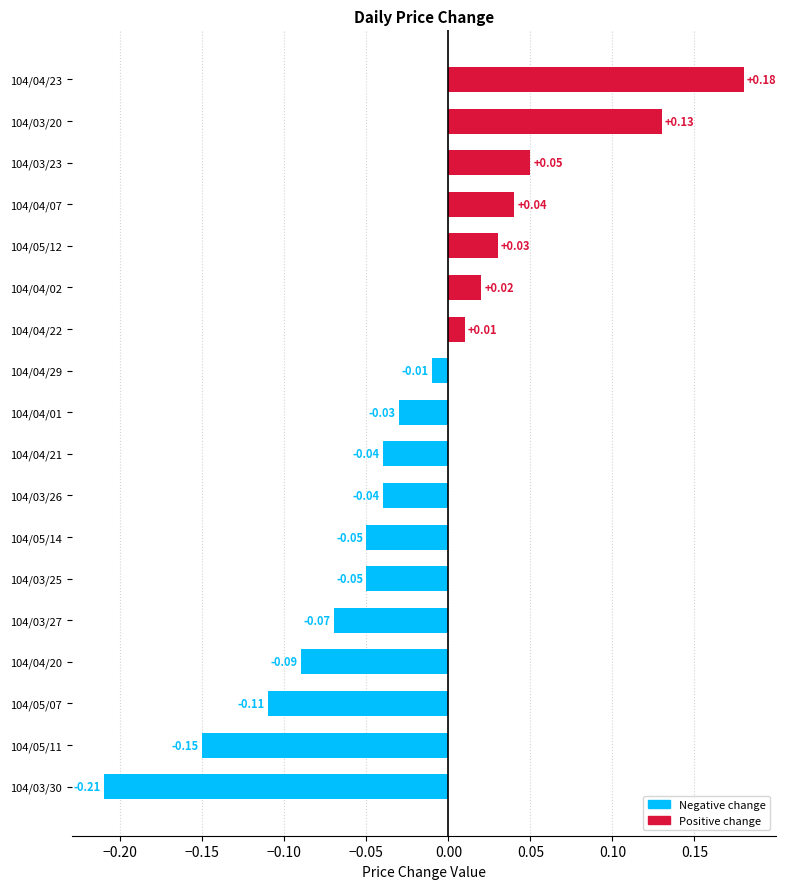

Does the chart contain any negative values?

Yes